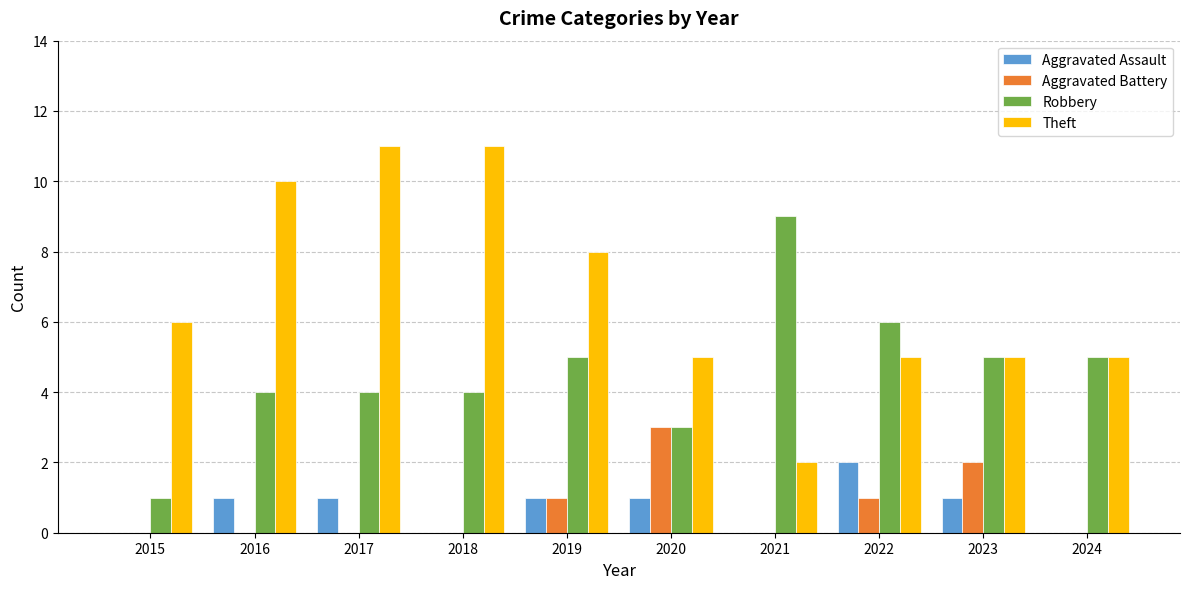

The Aggravated Battery series shows 0 at 2016. True or false?

True